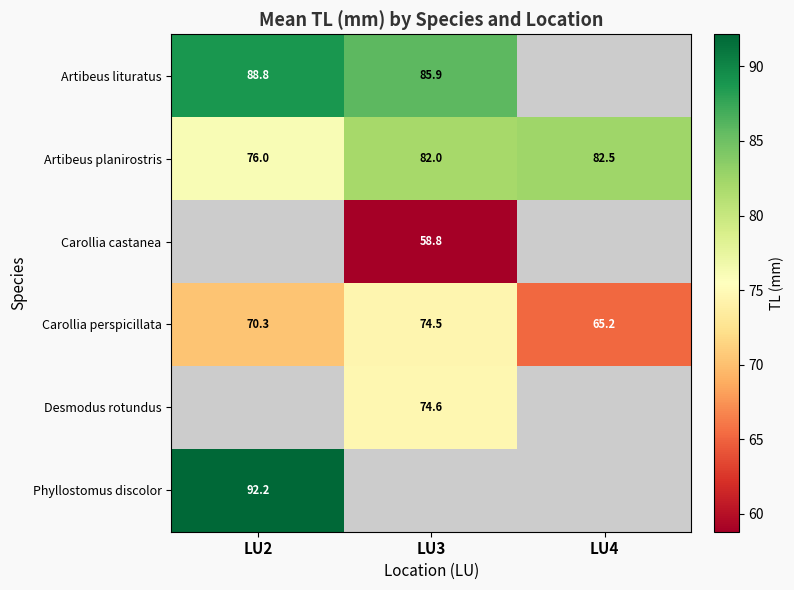

The value of Artibeus lituratus at LU3 is 49.4. True or false?

False